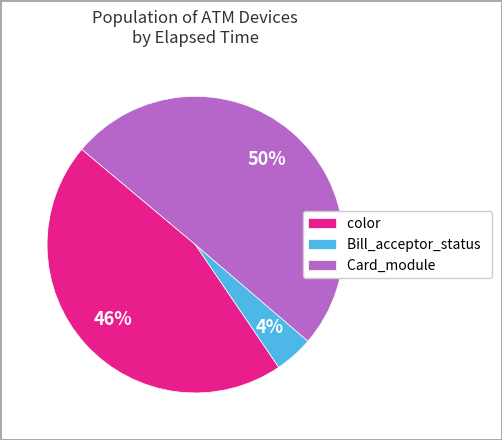

What is the ratio of the value at color to the value at Card_module?

0.9